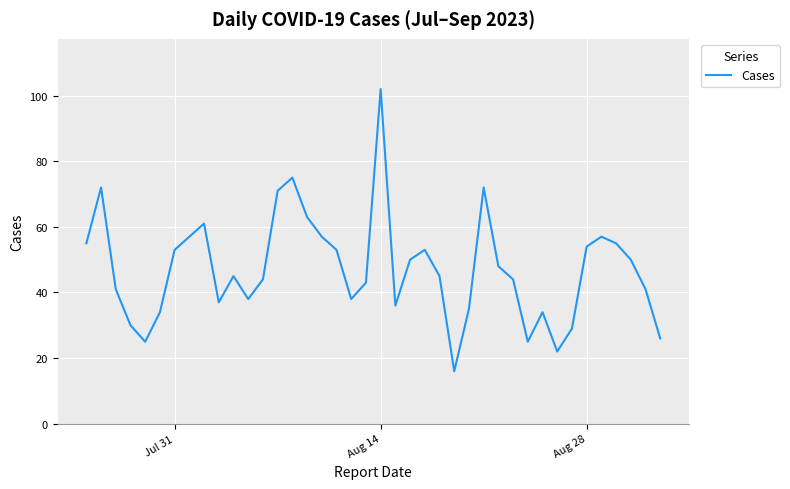

What is the difference between the maximum and minimum values?

86